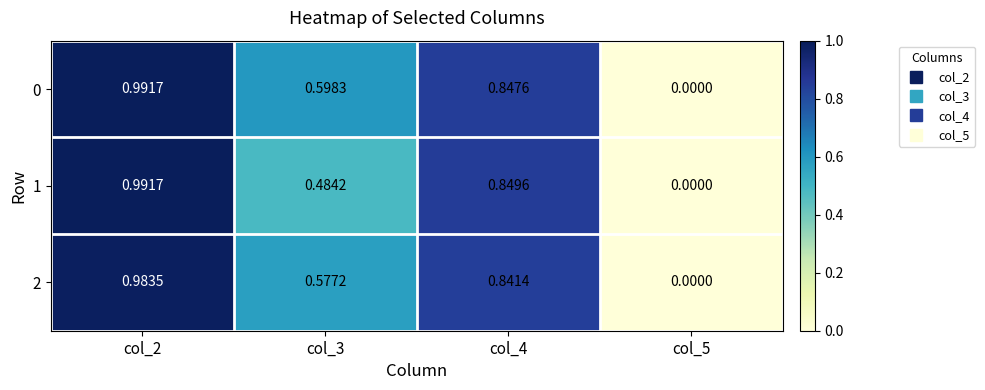

Is the value of 0 at col_3 greater than the value of 2 at col_2?

No